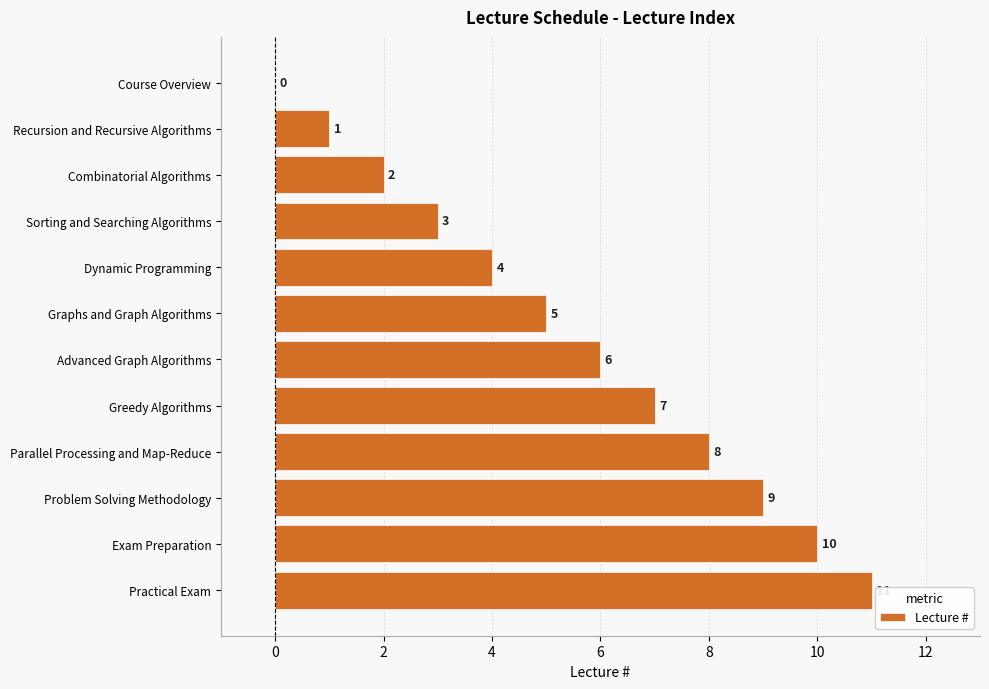

True or false: the data shows 1 at Recursion and Recursive Algorithms.

True